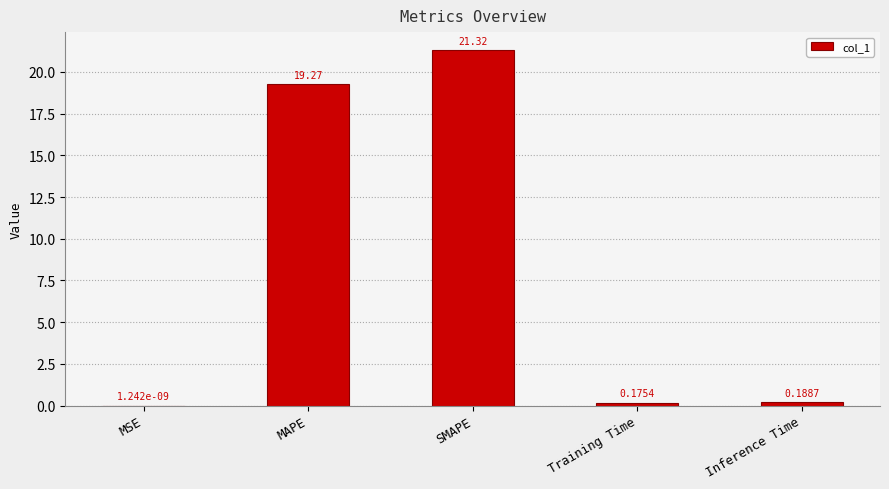

Which category has the highest value across all series?

SMAPE